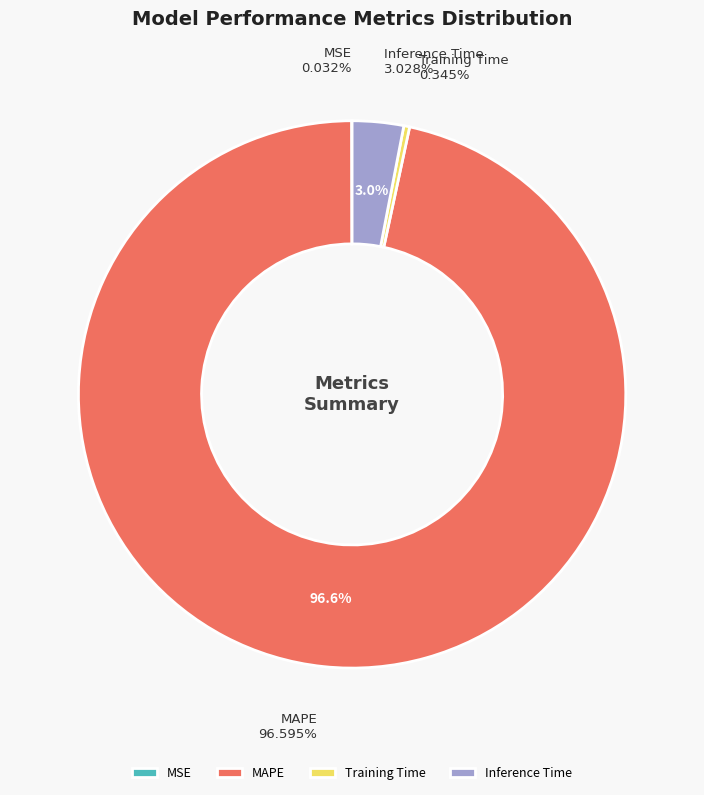

Between MSE and MAPE, which is larger?

MAPE